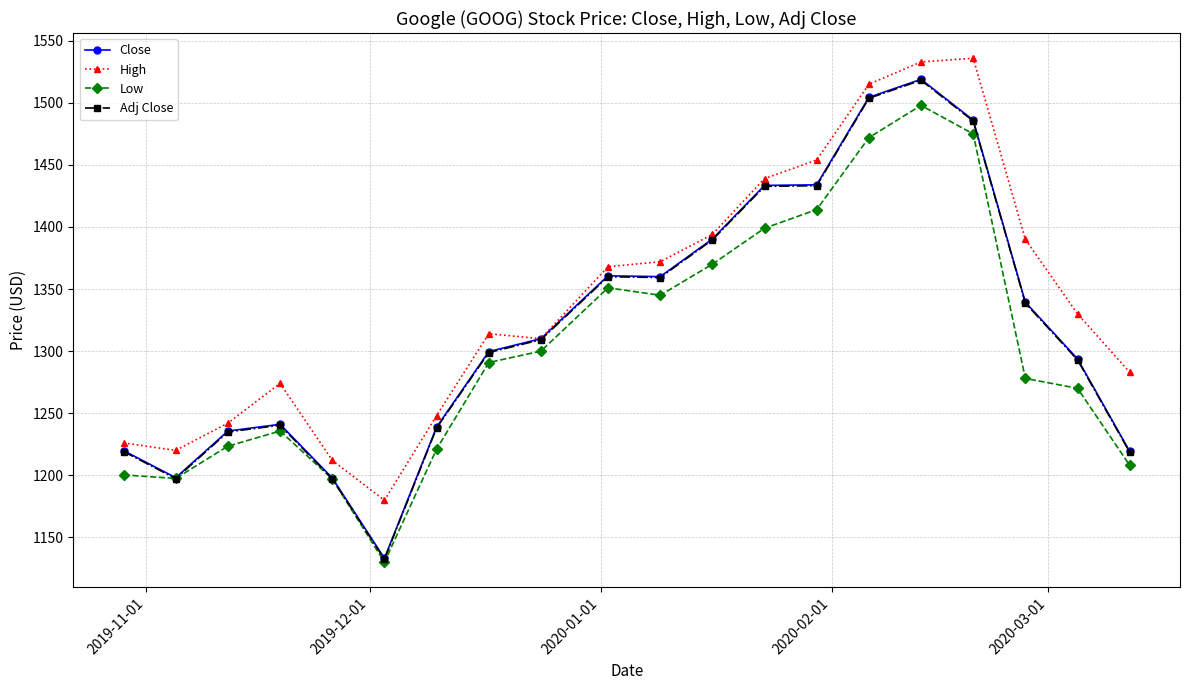

Which series has the largest total across all categories?

High